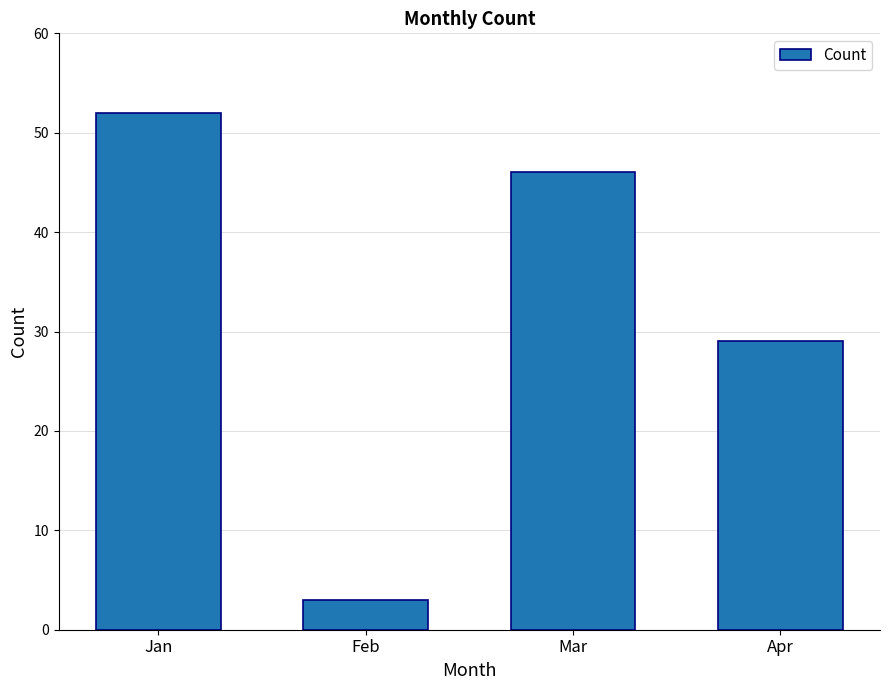

Count the number of categories in the chart.

4